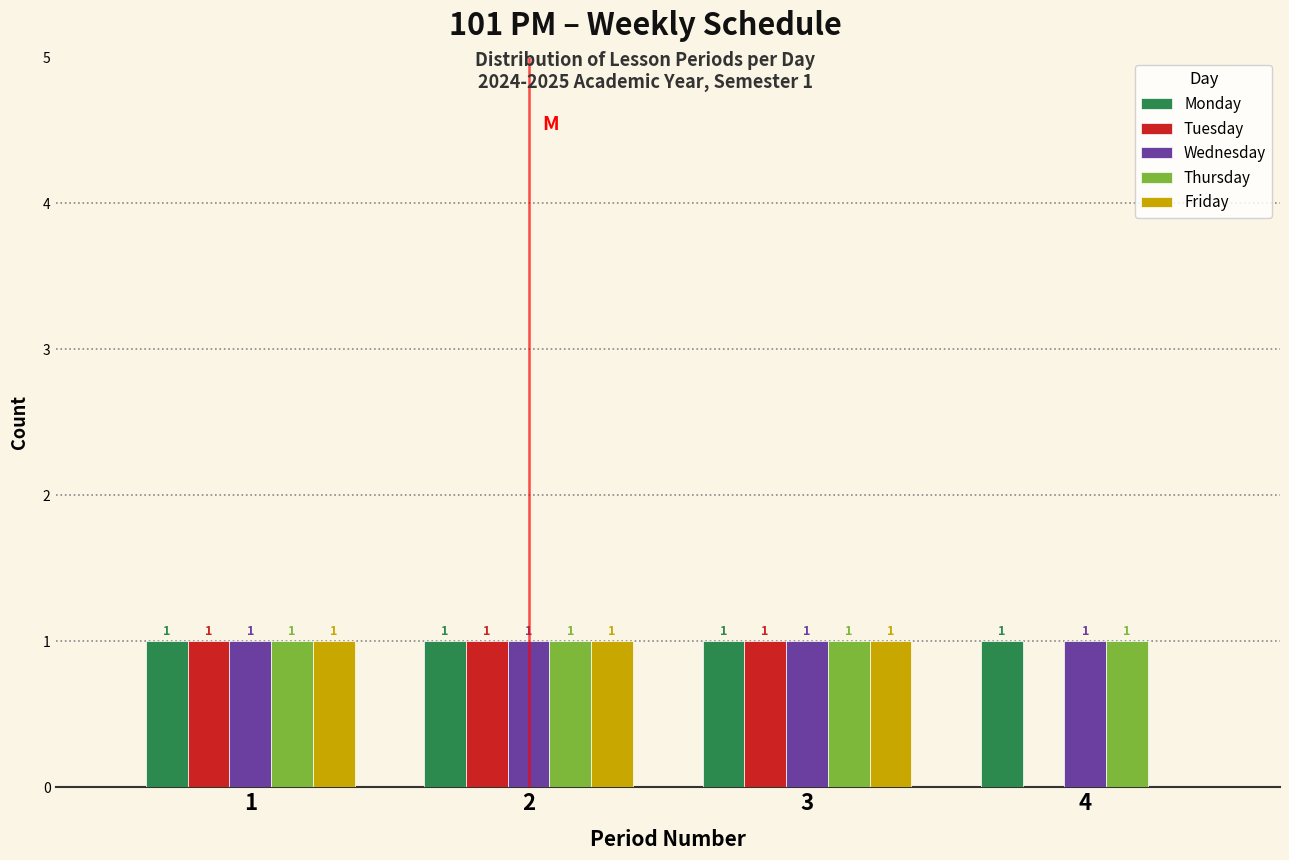

Reading left to right, extract all data points from this chart.

Monday: 1=1	2=1	3=1	4=1
Tuesday: 1=1	2=1	3=1	4=0
Wednesday: 1=1	2=1	3=1	4=1
Thursday: 1=1	2=1	3=1	4=1
Friday: 1=1	2=1	3=1	4=0